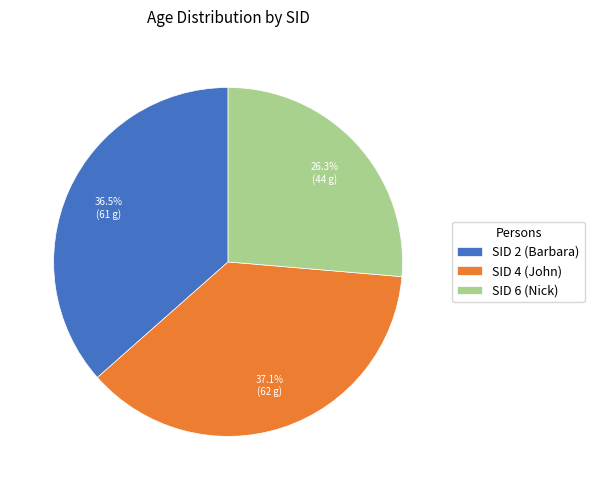

Is there any slice that represents more than half of the pie?

No